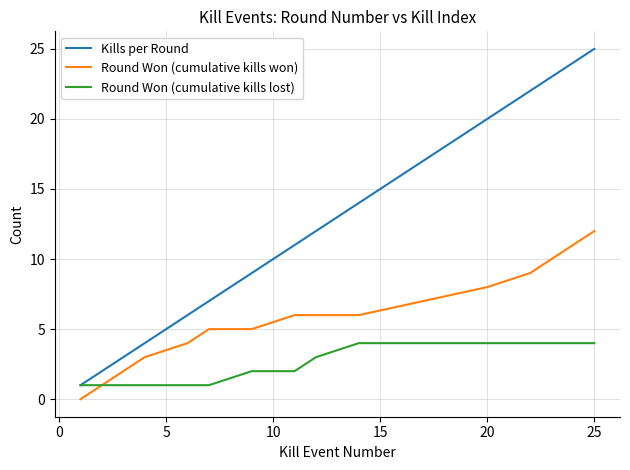

Which series has the widest spread of values?

Kills per Round